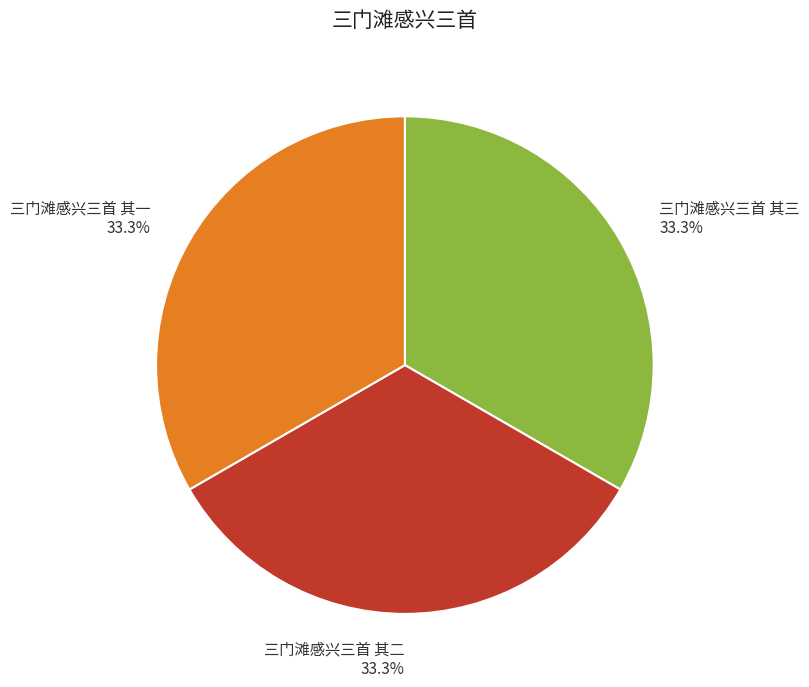

To the nearest percent, what is the combined percentage of 三门滩感兴三首 其三 and 三门滩感兴三首 其一?

67%